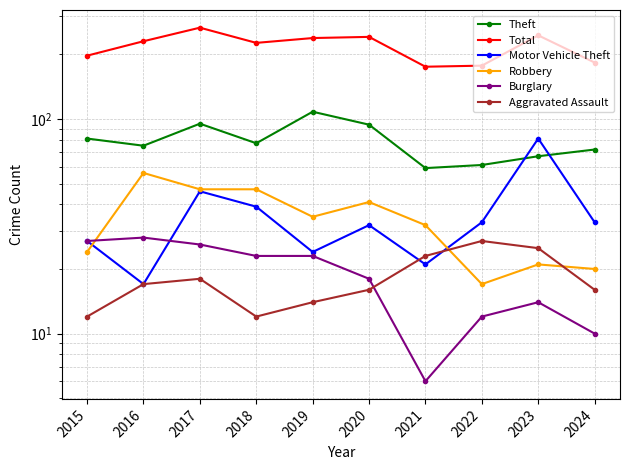

True or false: Burglary has more than 2 interior local peaks.

False